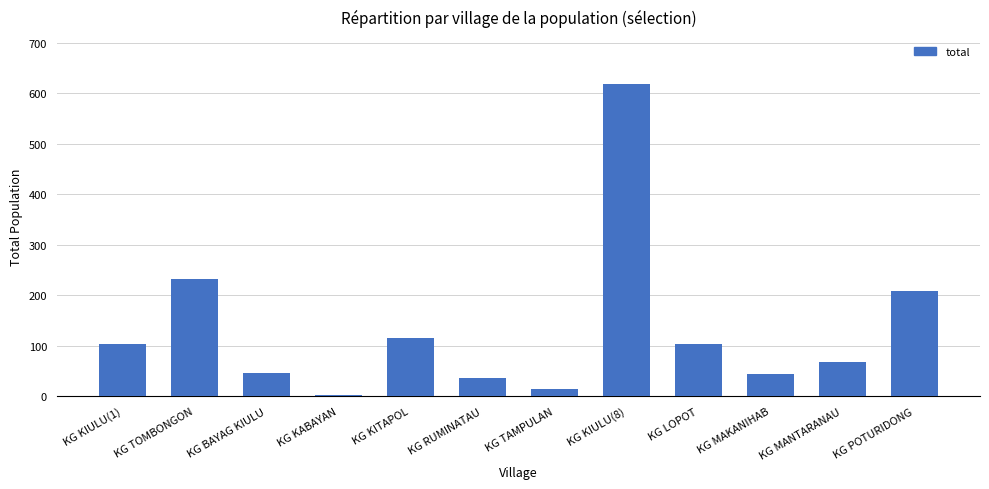

What is the sum of the values at KG BAYAG KIULU and KG TOMBONGON?

279